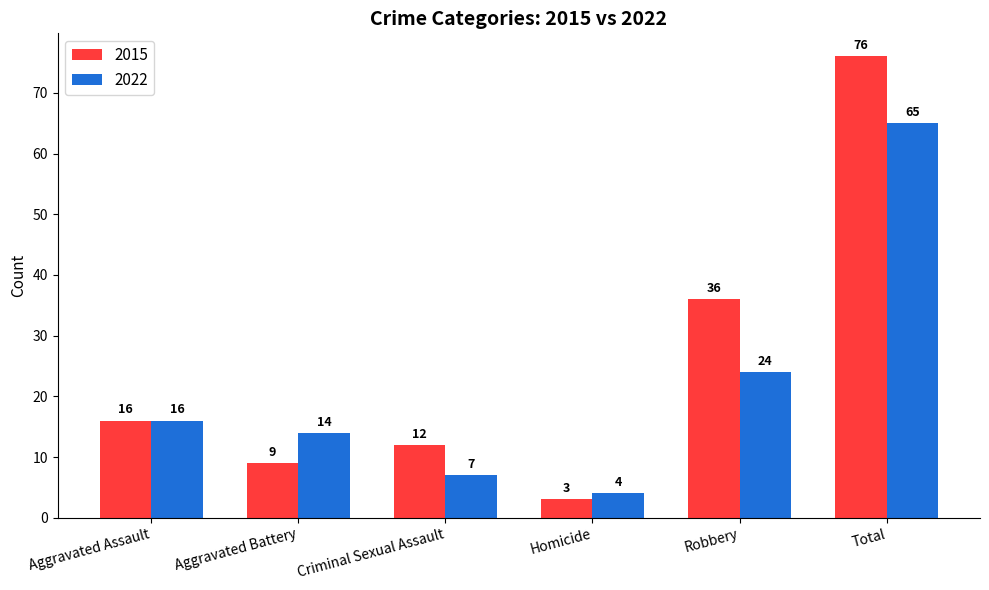

True or false: 2022 has a value of 24 at Robbery.

True